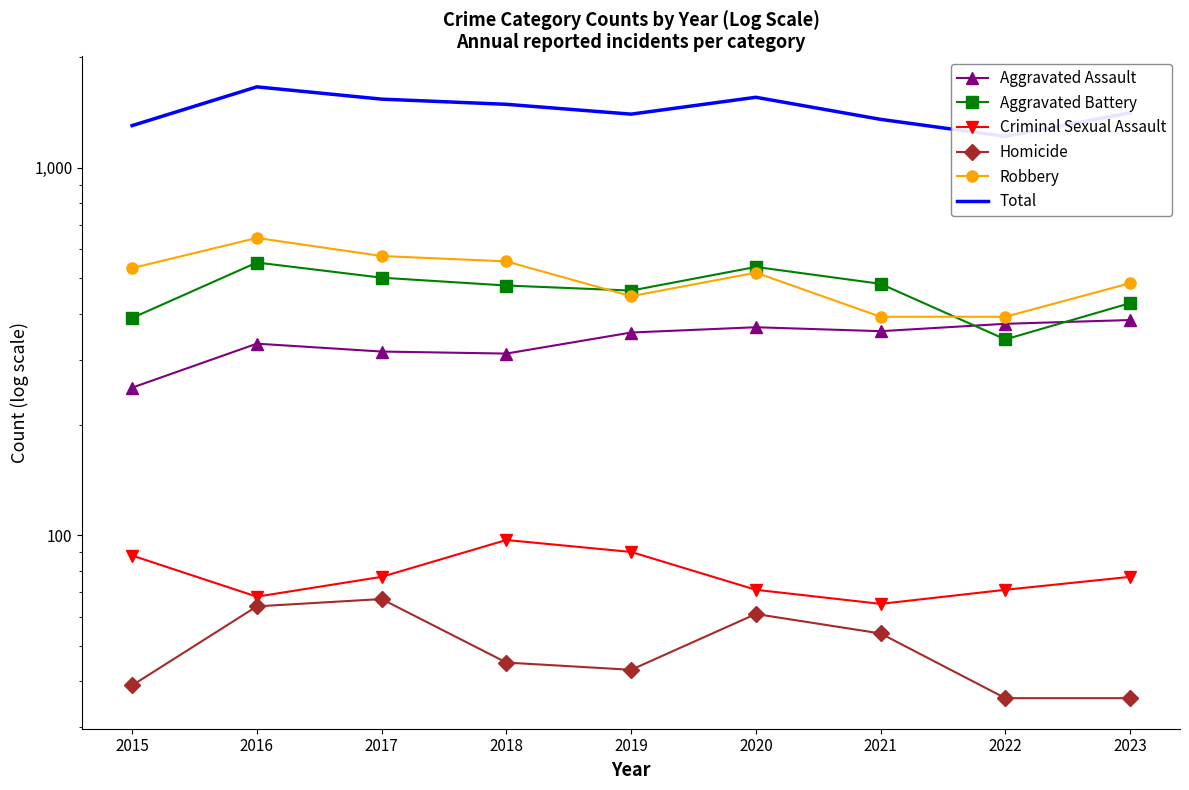

Where does the Total series first go above 1411?

2016